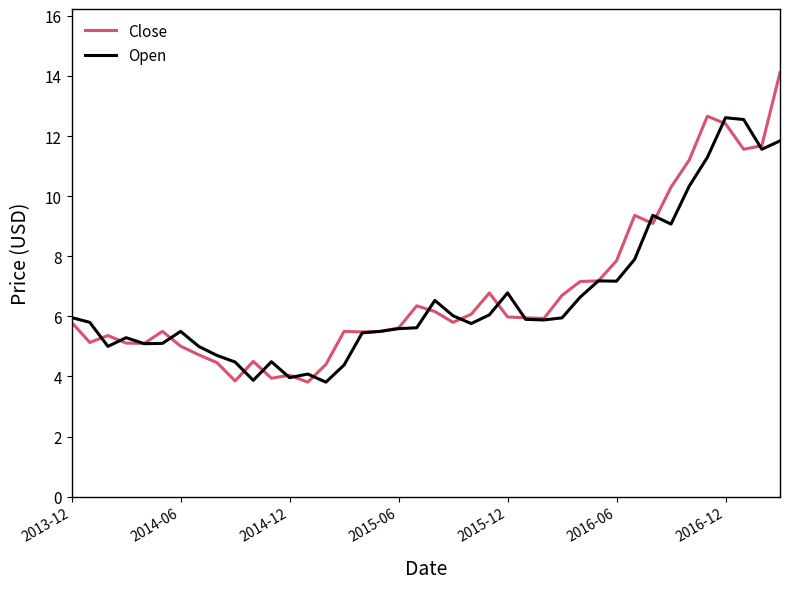

What is the lowest value of the Open series?

3.8